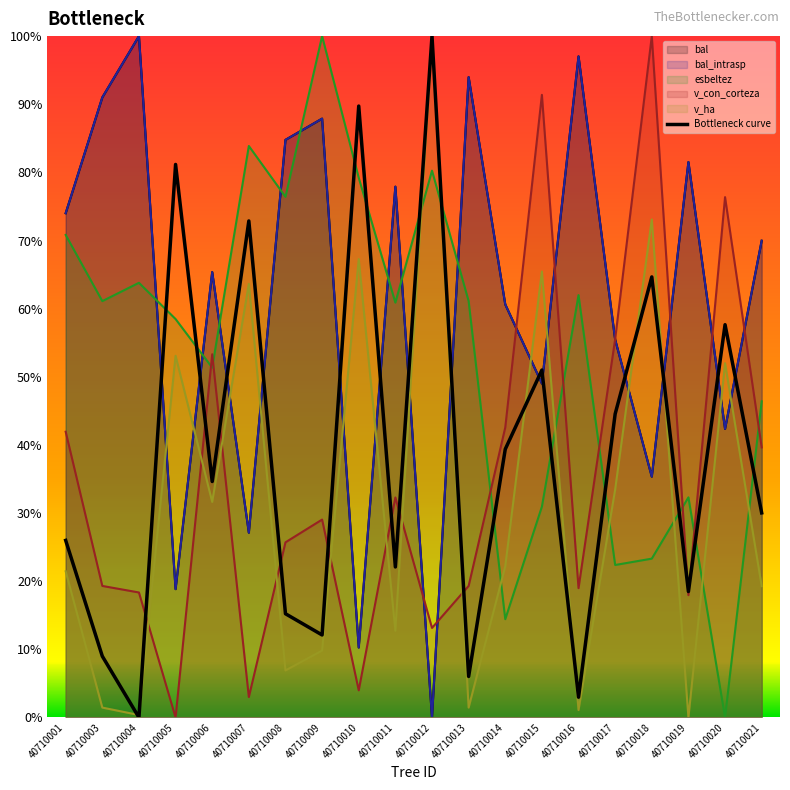

How many lines are shown in the chart?

5